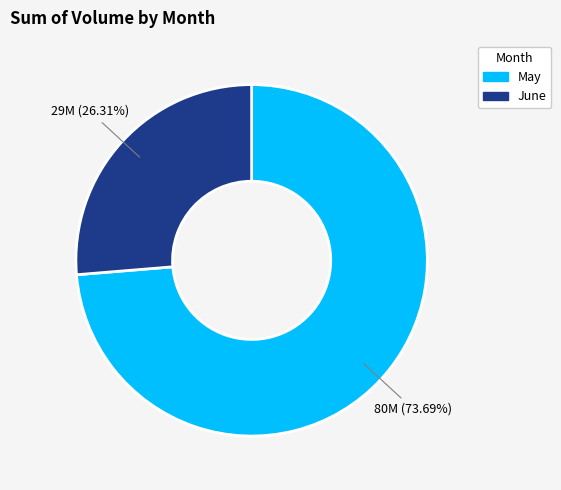

Count the number of slices in the pie.

2